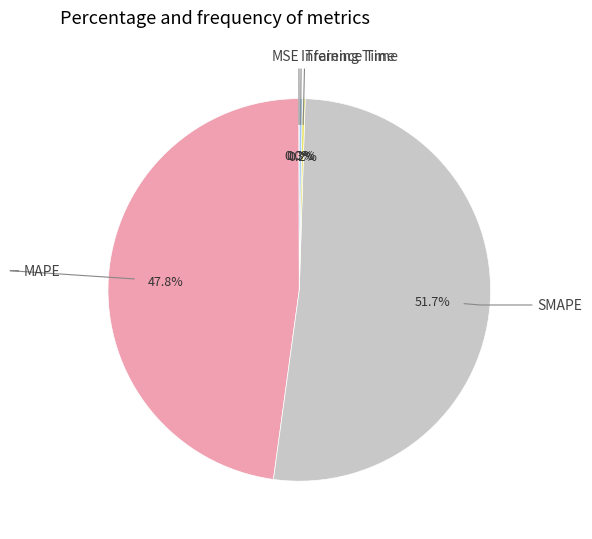

Is there any slice that represents more than half of the pie?

Yes